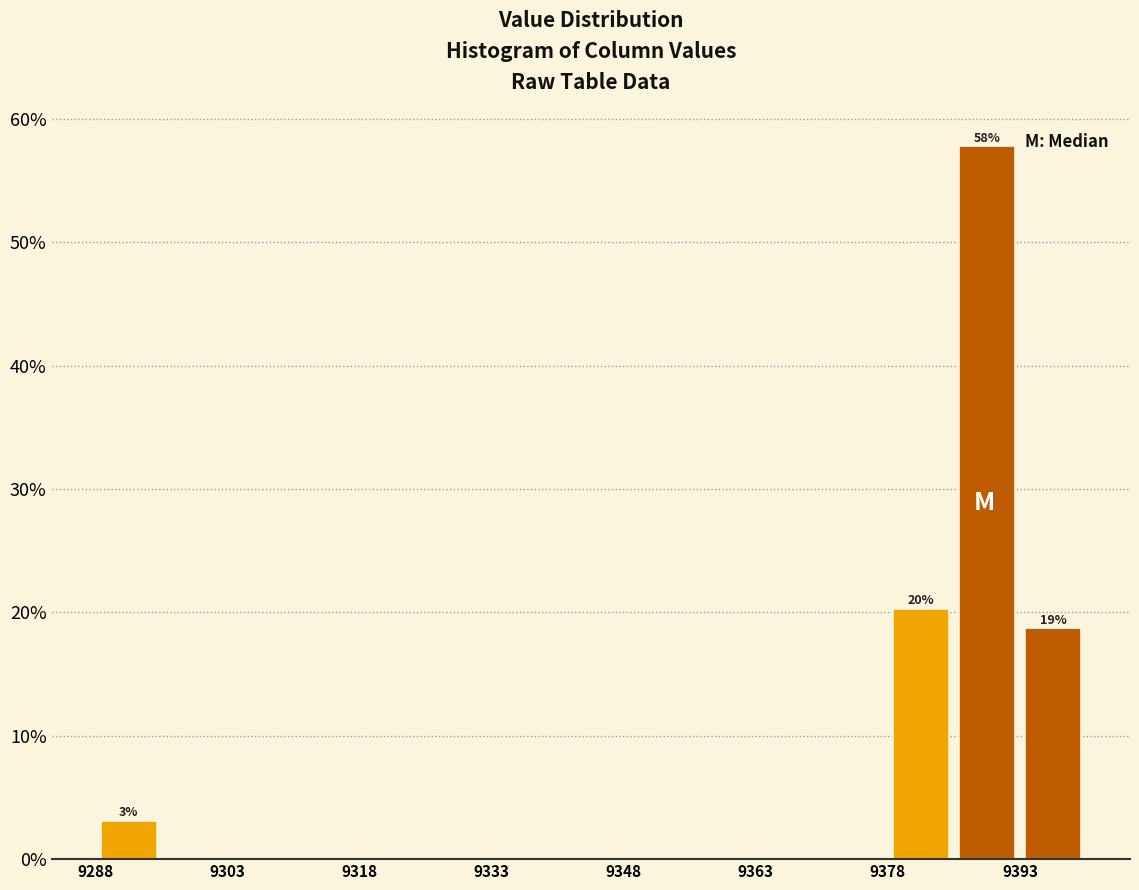

Around what value on the x-axis is the tallest bar? Give the approximate position of its centre, as read against the axis.

9390